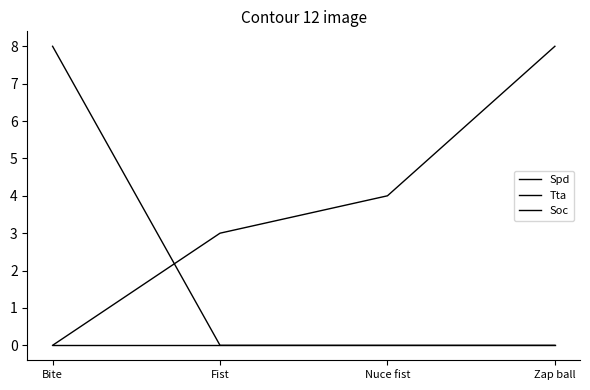

How many categories are shown in the chart?

4